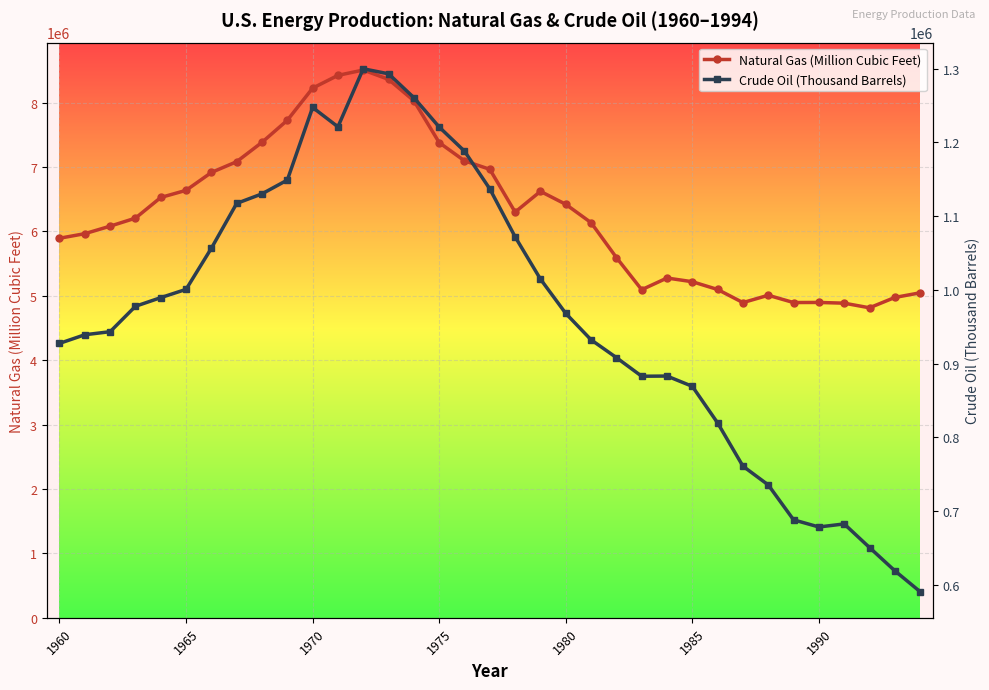

True or false: Natural Gas (Million Cubic Feet) has more than 2 points higher than both neighbors.

True